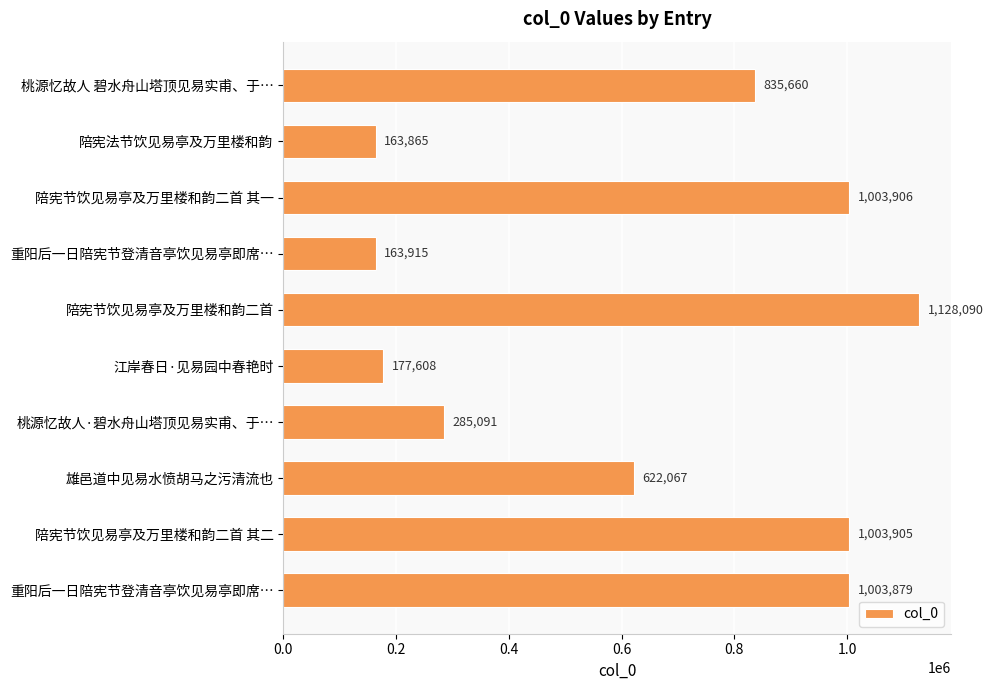

What is the difference between the maximum and minimum values?

964225